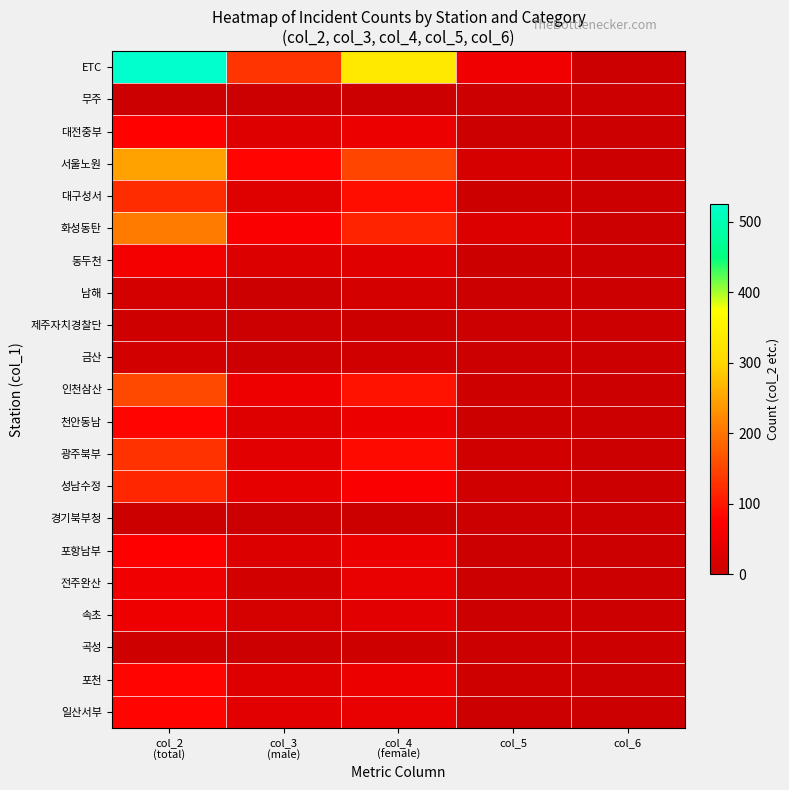

Reading left to right, transcribe all the data shown in this chart.

ETC: col_2
(total)=525	col_3
(male)=133	col_4
(female)=335	col_5=55	col_6=2
무주: col_2
(total)=2	col_3
(male)=0	col_4
(female)=2	col_5=0	col_6=0
대전중부: col_2
(total)=79	col_3
(male)=28	col_4
(female)=50	col_5=1	col_6=0
서울노원: col_2
(total)=248	col_3
(male)=80	col_4
(female)=151	col_5=17	col_6=0
대구성서: col_2
(total)=124	col_3
(male)=29	col_4
(female)=91	col_5=4	col_6=0
화성동탄: col_2
(total)=208	col_3
(male)=69	col_4
(female)=114	col_5=25	col_6=0
동두천: col_2
(total)=61	col_3
(male)=26	col_4
(female)=31	col_5=4	col_6=0
남해: col_2
(total)=14	col_3
(male)=1	col_4
(female)=13	col_5=0	col_6=0
제주자치경찰단: col_2
(total)=5	col_3
(male)=0	col_4
(female)=3	col_5=2	col_6=0
금산: col_2
(total)=11	col_3
(male)=1	col_4
(female)=10	col_5=0	col_6=0
인천삼산: col_2
(total)=155	col_3
(male)=53	col_4
(female)=96	col_5=6	col_6=0
천안동남: col_2
(total)=80	col_3
(male)=28	col_4
(female)=48	col_5=4	col_6=0
광주북부: col_2
(total)=130	col_3
(male)=34	col_4
(female)=88	col_5=8	col_6=0
성남수정: col_2
(total)=118	col_3
(male)=40	col_4
(female)=68	col_5=10	col_6=0
경기북부청: col_2
(total)=4	col_3
(male)=0	col_4
(female)=4	col_5=0	col_6=0
포항남부: col_2
(total)=75	col_3
(male)=25	col_4
(female)=48	col_5=2	col_6=0
전주완산: col_2
(total)=55	col_3
(male)=11	col_4
(female)=44	col_5=0	col_6=0
속초: col_2
(total)=52	col_3
(male)=16	col_4
(female)=35	col_5=1	col_6=0
곡성: col_2
(total)=6	col_3
(male)=0	col_4
(female)=6	col_5=0	col_6=0
포천: col_2
(total)=81	col_3
(male)=27	col_4
(female)=49	col_5=5	col_6=0
일산서부: col_2
(total)=81	col_3
(male)=34	col_4
(female)=45	col_5=2	col_6=0